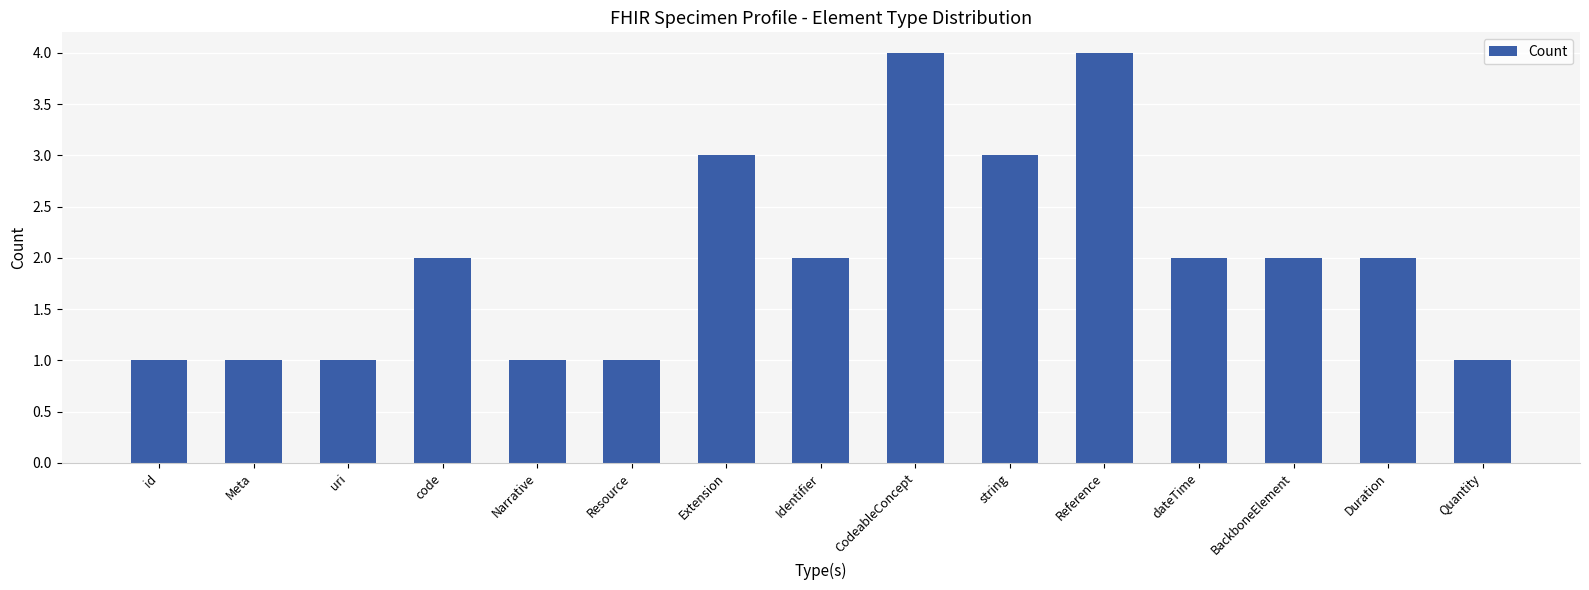

Reading right to left, transcribe all the data shown in this chart.

1	2	2	2	4	3	4	2	3	1	1	2	1	1	1